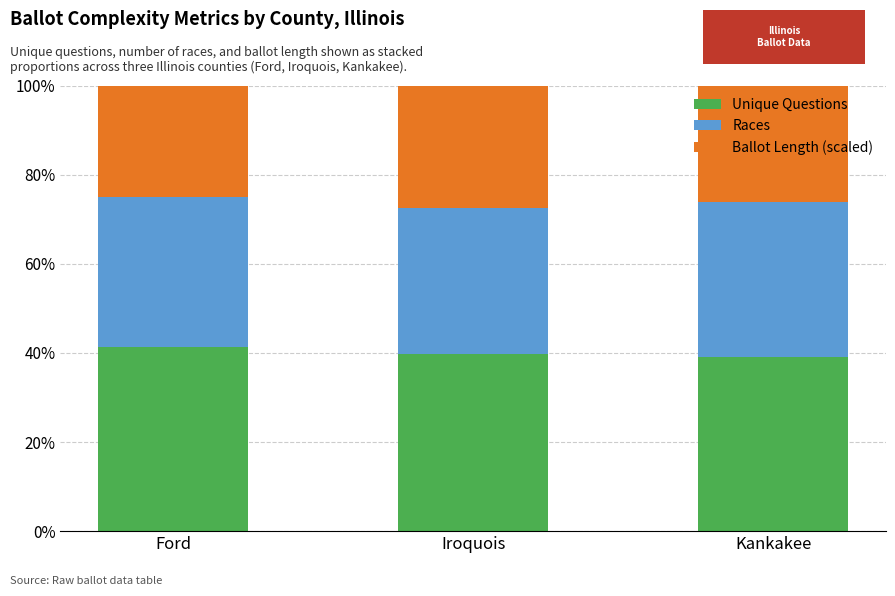

The Unique Questions series shows 41.3 at Ford. True or false?

True